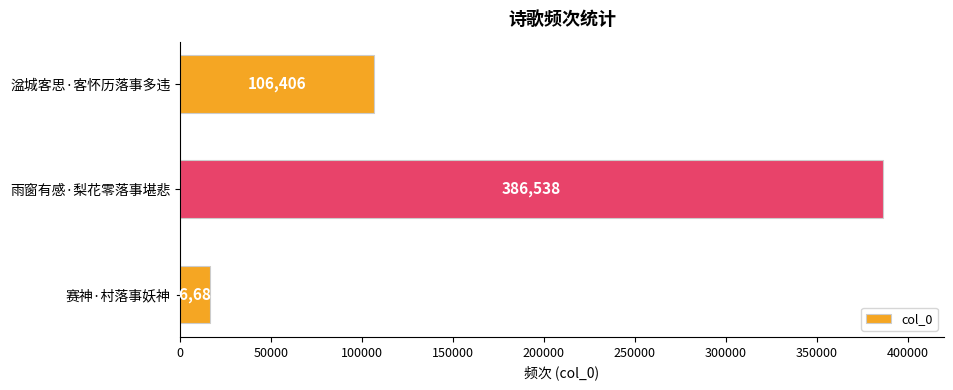

What is the minimum value shown in the chart?

16686